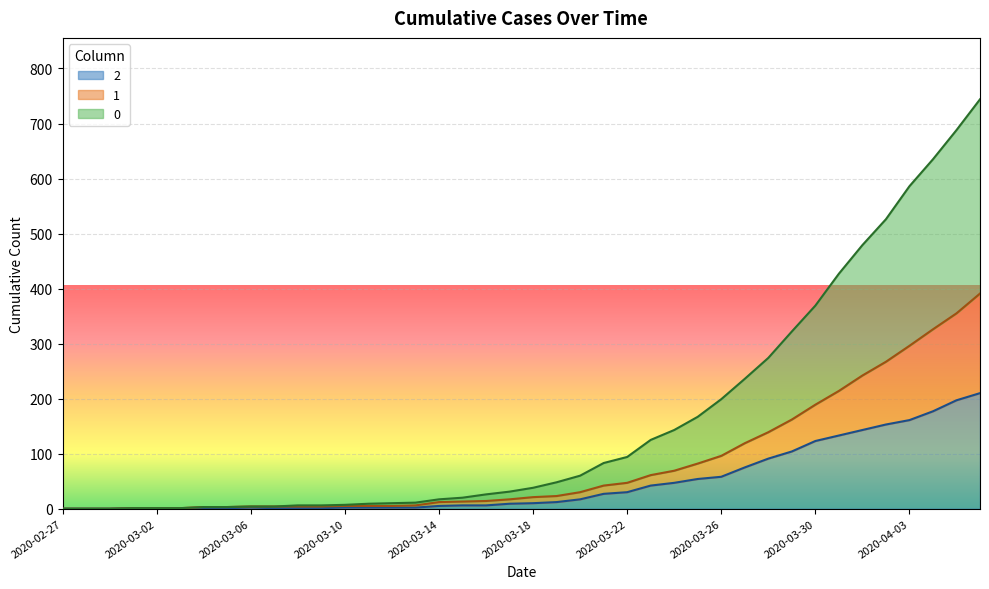

What is the difference between the maximum and minimum values in the 1 series?

391